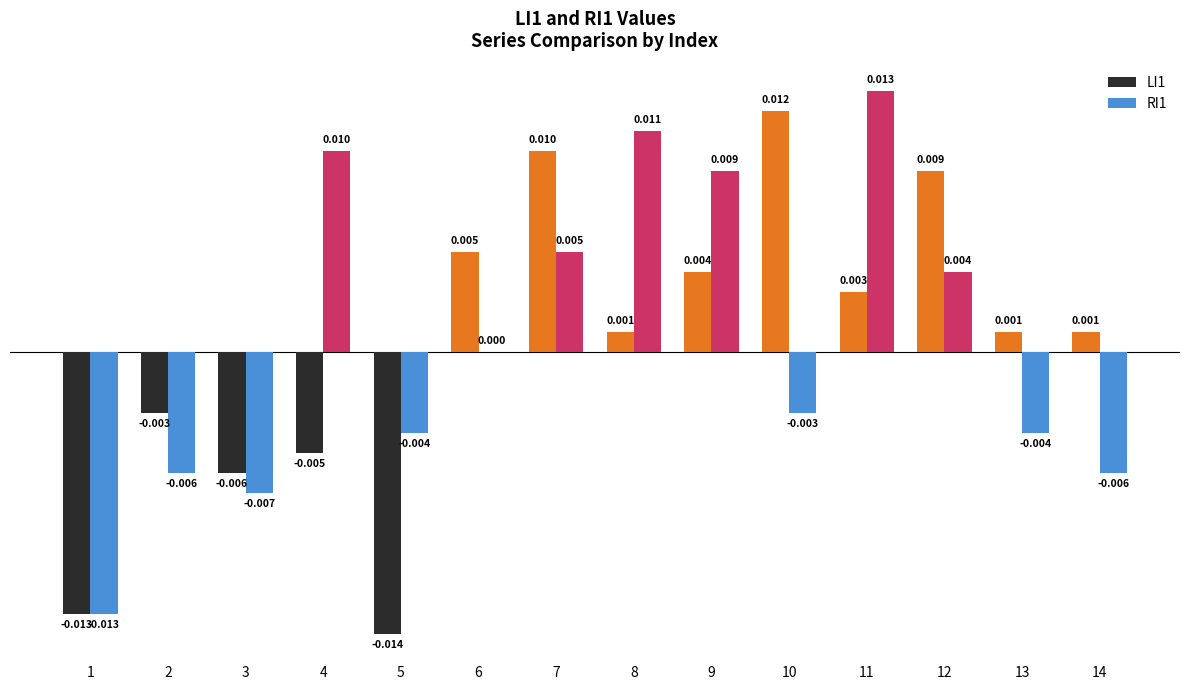

Is the value of LI1 at 8 greater than the value of RI1 at 13?

Yes